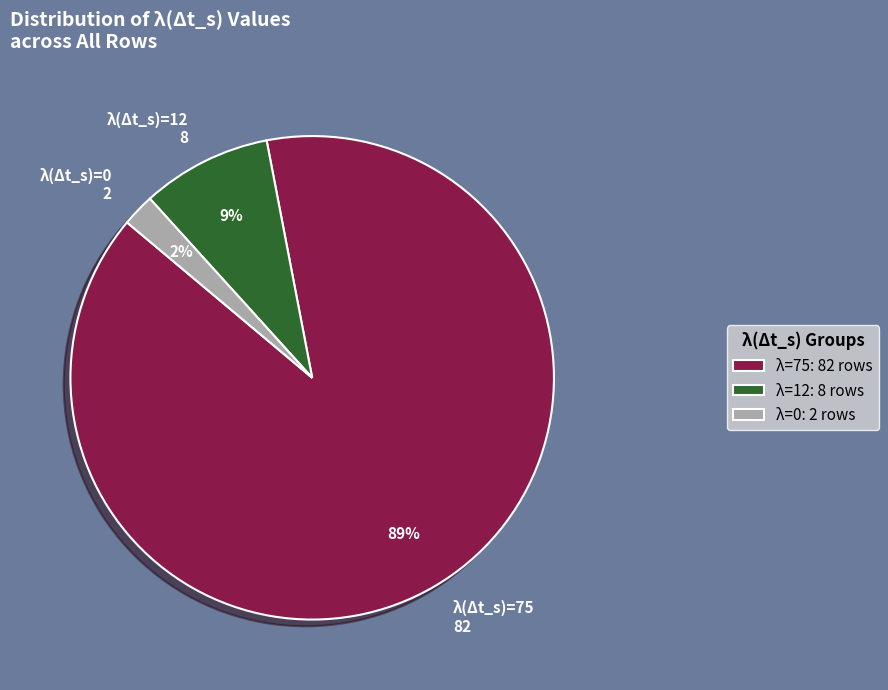

Is there any slice that represents more than half of the pie?

Yes